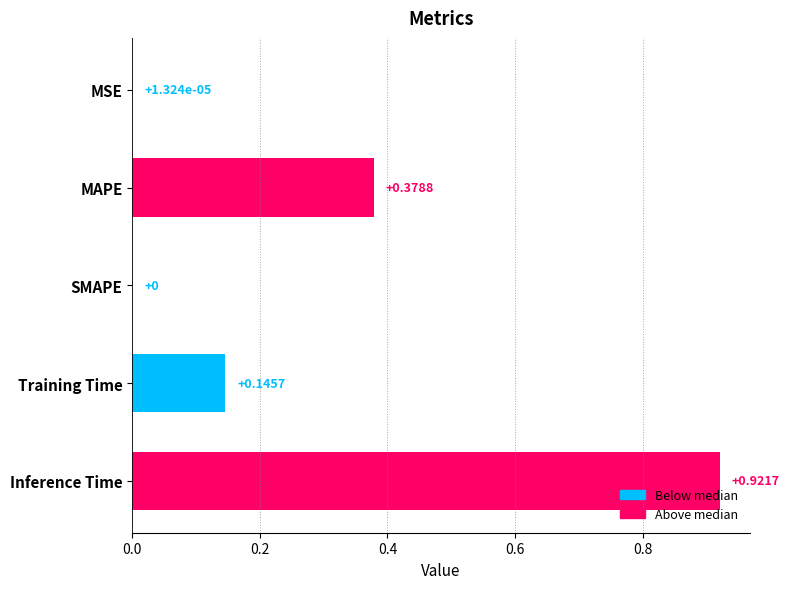

True or false: the data shows 0.6 at Inference Time.

False